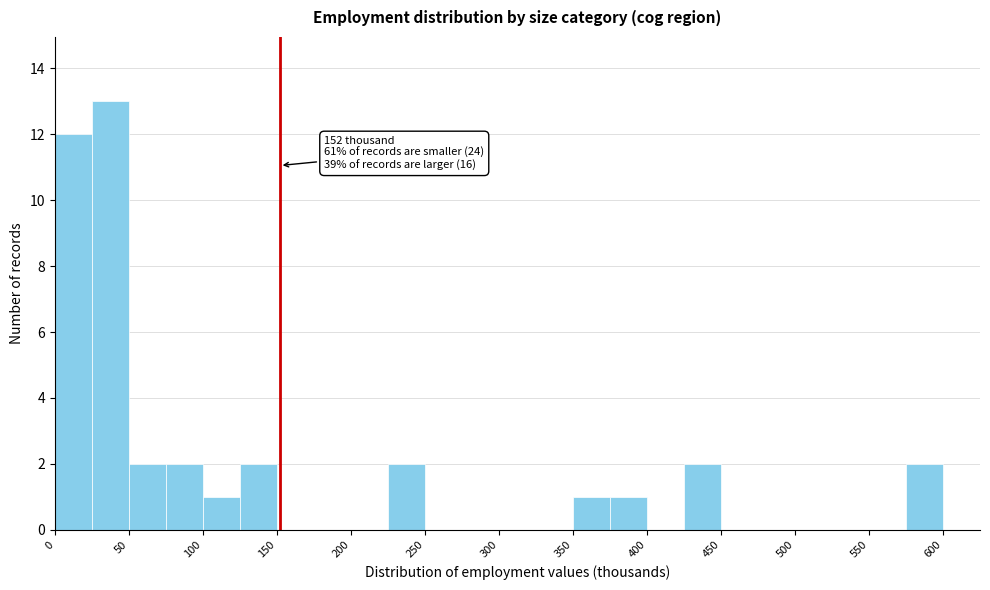

Which range on the x-axis has the tallest bar?

25 to 50